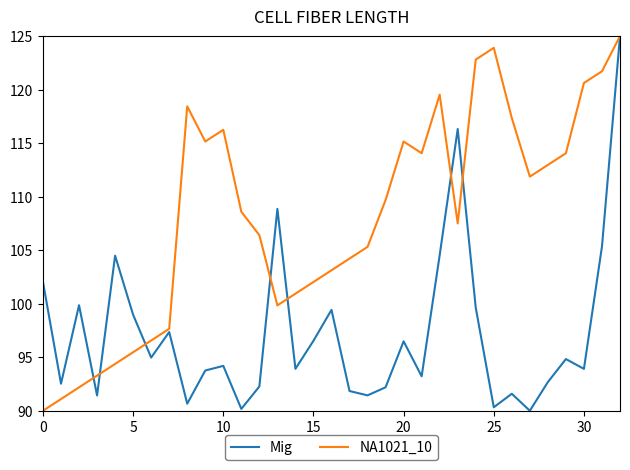

Which series has the largest total across all categories?

NA1021_10